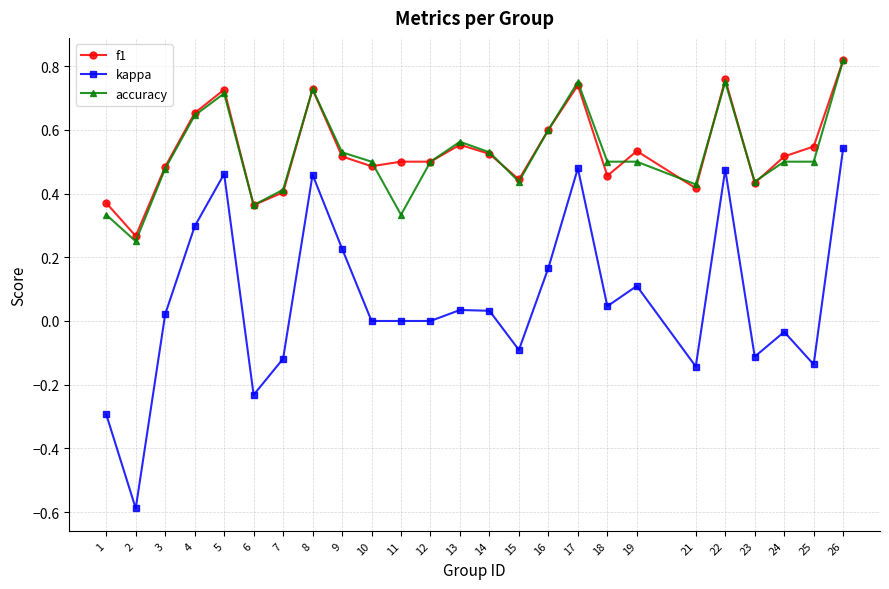

True or false: accuracy and kappa cross at least once.

False